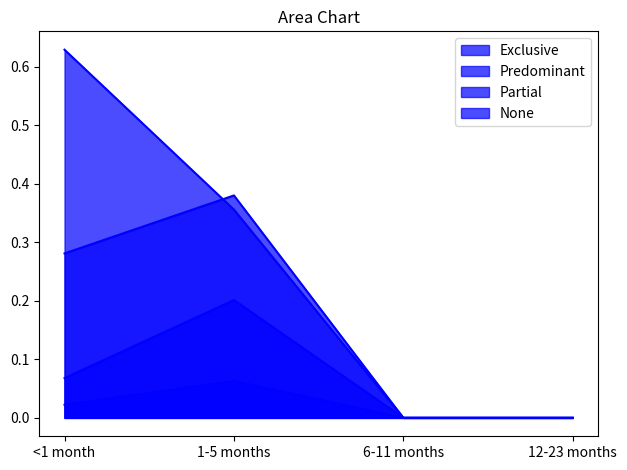

Reading right to left, extract all data points from this chart.

Exclusive: 12-23 months=0.0	6-11 months=0.0	1-5 months=0.4	<1 month=0.6
Predominant: 12-23 months=0.0	6-11 months=0.0	1-5 months=0.1	<1 month=0.0
Partial: 12-23 months=0.0	6-11 months=0.0	1-5 months=0.4	<1 month=0.3
None: 12-23 months=0.0	6-11 months=0.0	1-5 months=0.2	<1 month=0.1